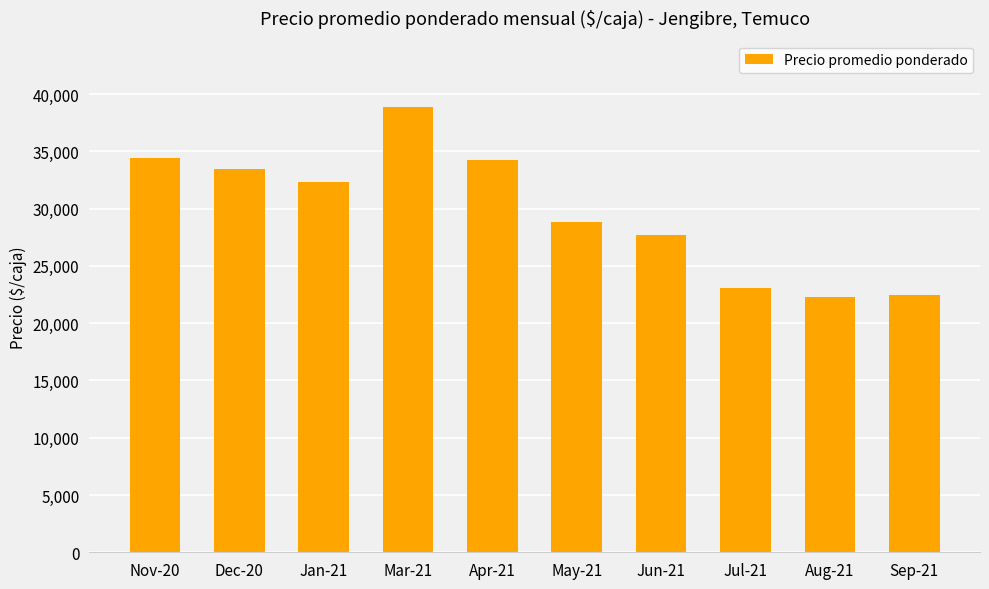

What is the smallest value displayed?

22308